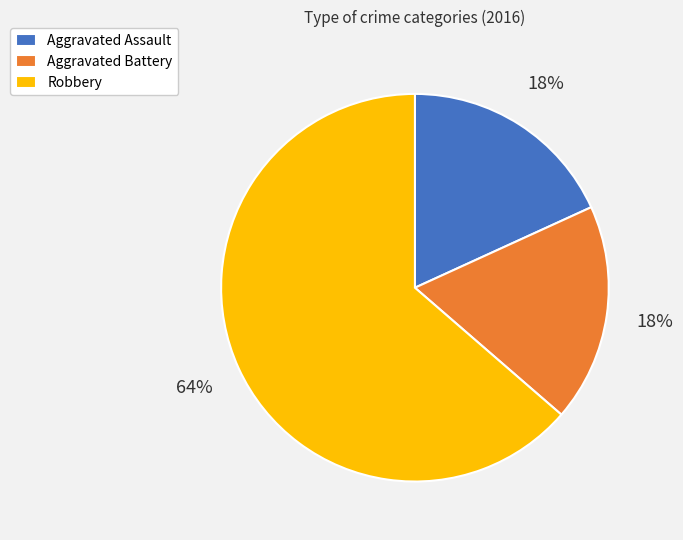

Combined, do Aggravated Battery and Robbery account for over 50%?

Yes